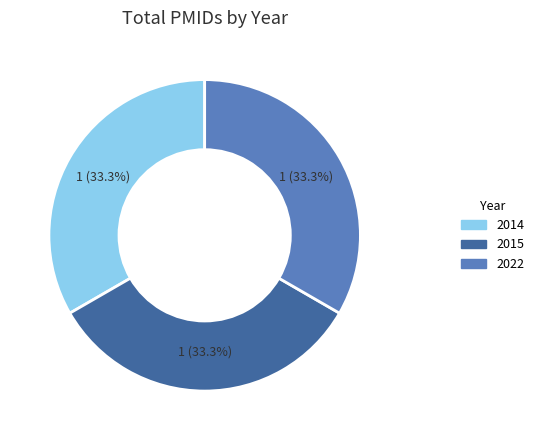

How many slices are in this pie chart?

3